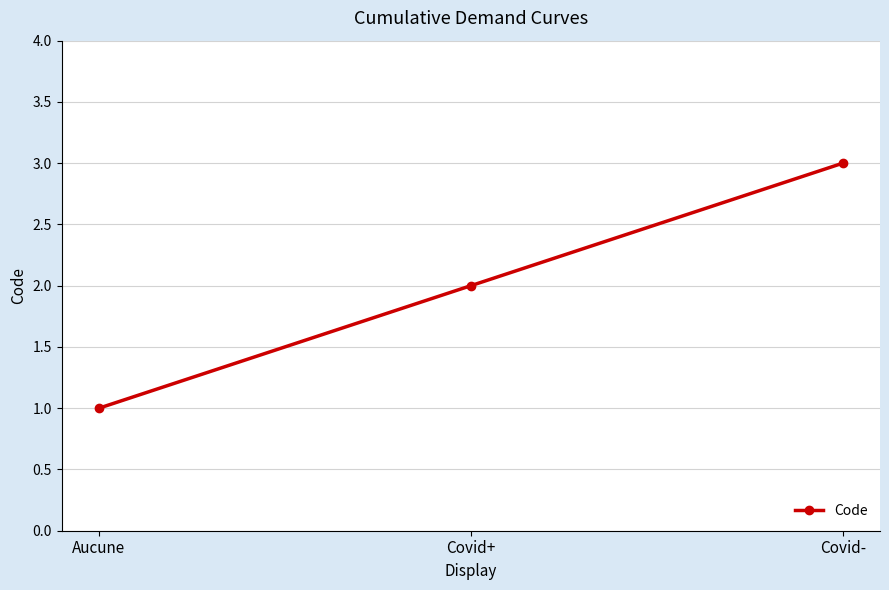

What is the label of the 1st point from the left?

Aucune